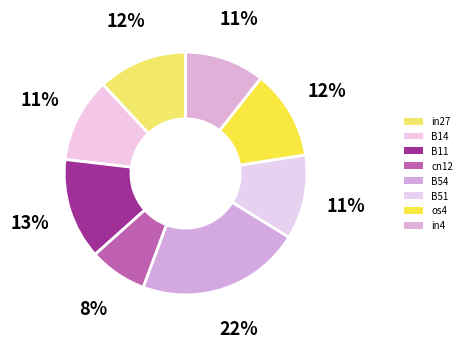

Which category has the smallest portion of the pie?

cn12